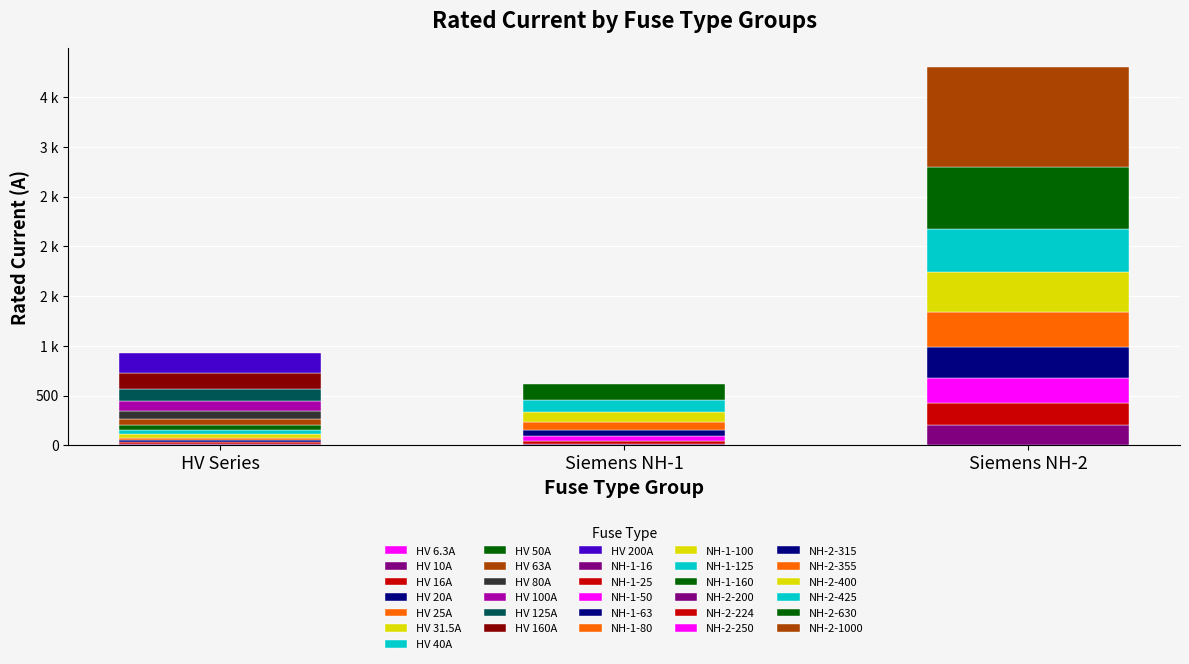

List the labels in order of value, largest first.

Siemens NH-2-1000, Siemens NH-2-630, Siemens NH-2-425, Siemens NH-2-400, Siemens NH-2-355, Siemens NH-2-315, Siemens NH-2-250, Siemens NH-2-224, HV 200A, Siemens NH-2-200, HV 160A, Siemens NH-1-160, HV 125A, Siemens NH-1-125, HV 100A, Siemens NH-1-100, HV 80A, Siemens NH-1-80, HV 63A, Siemens NH-1-63, HV 50A, Siemens NH-1-50, HV 40A, HV 31.5A, HV 25A, Siemens NH-1-25, HV 20A, HV 16A, Siemens NH-1-16, HV 10A, HV 6.3A